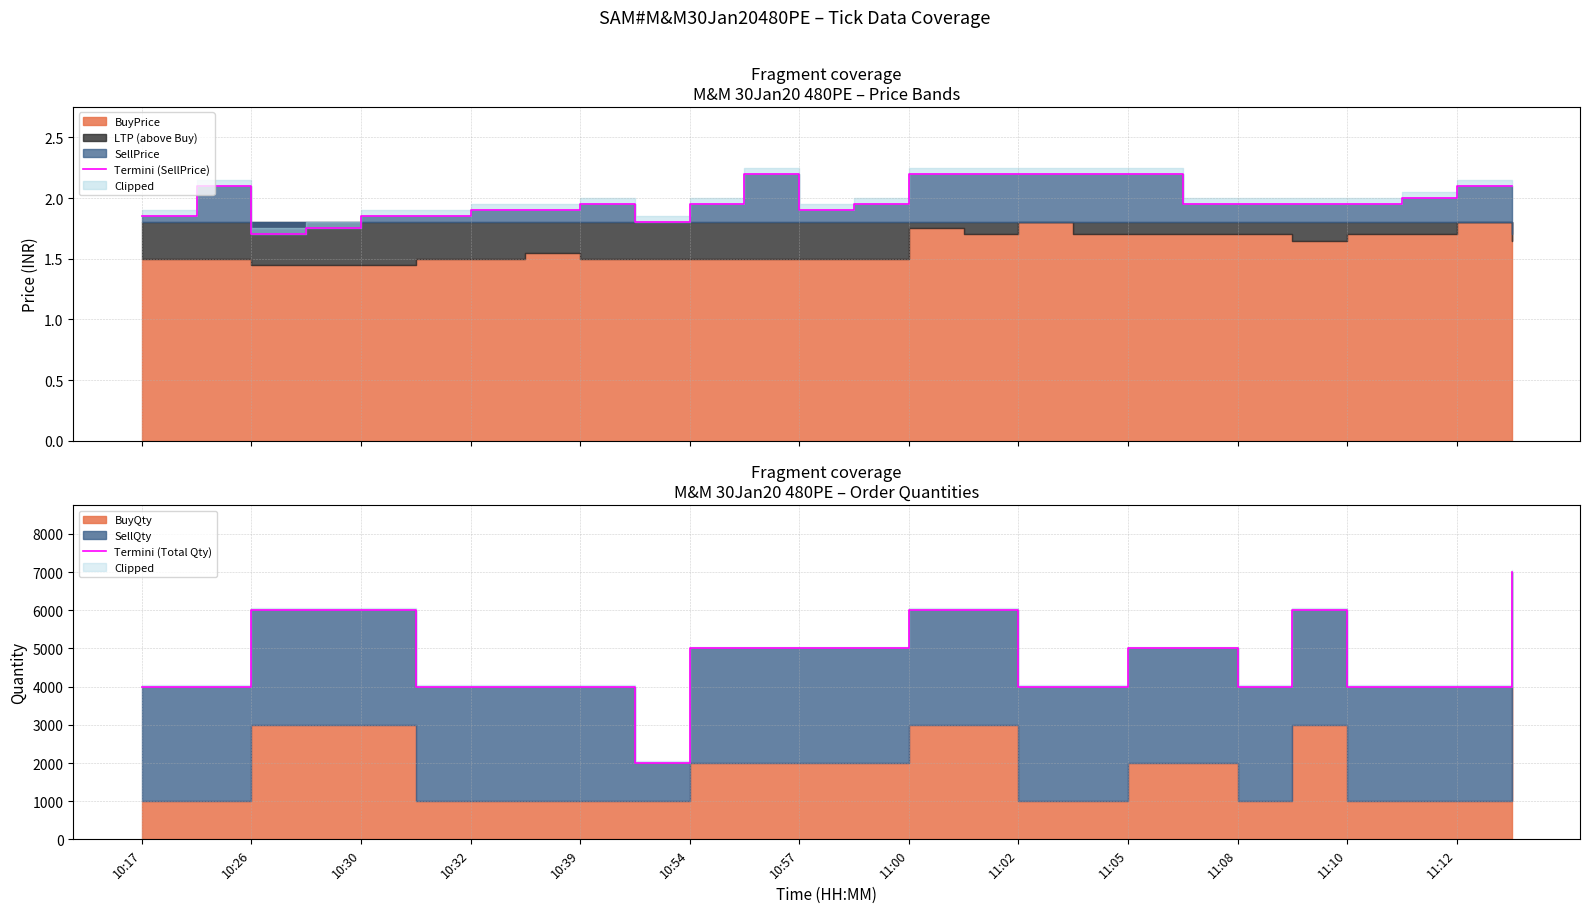

Reading left to right, list all the values displayed in this chart.

Termini (SellPrice): 1.9	2.1	1.7	1.8	1.9	1.9	1.9	1.9	1.9	1.8	1.9	2.2	1.9	1.9	2.2	2.2	2.2	2.2	2.2	1.9	1.9	1.9	1.9	2.0	2.1	2.1
Termini (Total Qty): 4000.0	4000.0	6000.0	6000.0	6000.0	4000.0	4000.0	4000.0	4000.0	2000.0	5000.0	5000.0	5000.0	5000.0	6000.0	6000.0	4000.0	4000.0	5000.0	5000.0	4000.0	6000.0	4000.0	4000.0	4000.0	7000.0